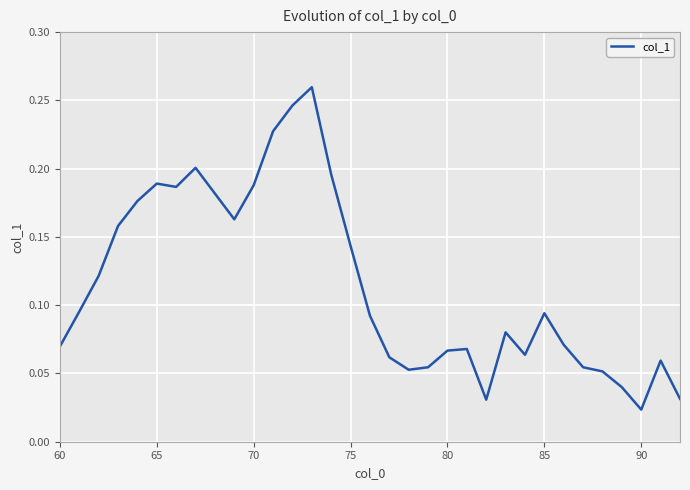

Is this an area chart (filled region under the line)?

No